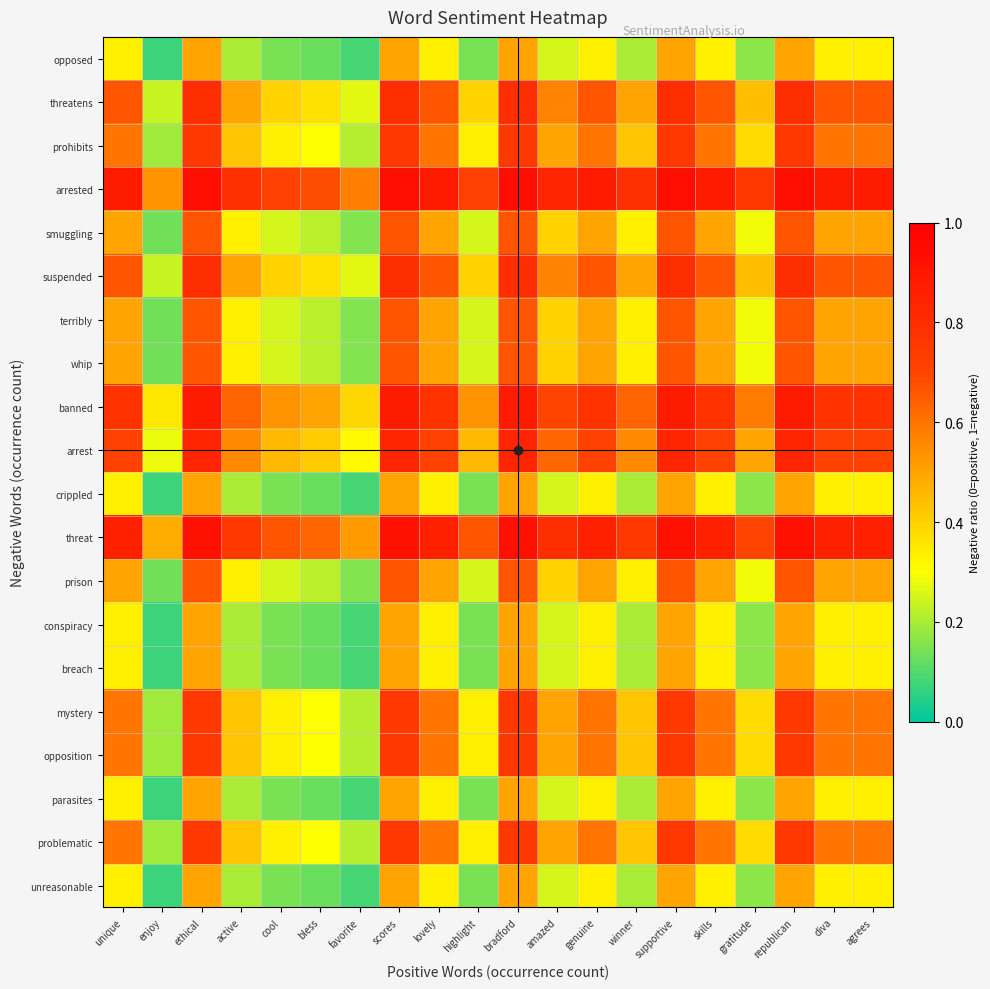

Reading left to right, transcribe all the data shown in this chart.

unreasonable: unique=0.3	enjoy=0.1	ethical=0.5	active=0.2	cool=0.1	bless=0.1	favorite=0.1	scores=0.5	lovely=0.3	highlight=0.1	bradford=0.5	amazed=0.2	genuine=0.3	winner=0.2	supportive=0.5	skills=0.3	gratitude=0.2	republican=0.5	diva=0.3	agrees=0.3
problematic: unique=0.6	enjoy=0.2	ethical=0.8	active=0.4	cool=0.3	bless=0.3	favorite=0.2	scores=0.8	lovely=0.6	highlight=0.3	bradford=0.8	amazed=0.5	genuine=0.6	winner=0.4	supportive=0.8	skills=0.6	gratitude=0.4	republican=0.8	diva=0.6	agrees=0.6
parasites: unique=0.3	enjoy=0.1	ethical=0.5	active=0.2	cool=0.1	bless=0.1	favorite=0.1	scores=0.5	lovely=0.3	highlight=0.1	bradford=0.5	amazed=0.2	genuine=0.3	winner=0.2	supportive=0.5	skills=0.3	gratitude=0.2	republican=0.5	diva=0.3	agrees=0.3
opposition: unique=0.6	enjoy=0.2	ethical=0.8	active=0.4	cool=0.3	bless=0.3	favorite=0.2	scores=0.8	lovely=0.6	highlight=0.3	bradford=0.8	amazed=0.5	genuine=0.6	winner=0.4	supportive=0.8	skills=0.6	gratitude=0.4	republican=0.8	diva=0.6	agrees=0.6
mystery: unique=0.6	enjoy=0.2	ethical=0.8	active=0.4	cool=0.3	bless=0.3	favorite=0.2	scores=0.8	lovely=0.6	highlight=0.3	bradford=0.8	amazed=0.5	genuine=0.6	winner=0.4	supportive=0.8	skills=0.6	gratitude=0.4	republican=0.8	diva=0.6	agrees=0.6
breach: unique=0.3	enjoy=0.1	ethical=0.5	active=0.2	cool=0.1	bless=0.1	favorite=0.1	scores=0.5	lovely=0.3	highlight=0.1	bradford=0.5	amazed=0.2	genuine=0.3	winner=0.2	supportive=0.5	skills=0.3	gratitude=0.2	republican=0.5	diva=0.3	agrees=0.3
conspiracy: unique=0.3	enjoy=0.1	ethical=0.5	active=0.2	cool=0.1	bless=0.1	favorite=0.1	scores=0.5	lovely=0.3	highlight=0.1	bradford=0.5	amazed=0.2	genuine=0.3	winner=0.2	supportive=0.5	skills=0.3	gratitude=0.2	republican=0.5	diva=0.3	agrees=0.3
prison: unique=0.5	enjoy=0.1	ethical=0.7	active=0.3	cool=0.2	bless=0.2	favorite=0.2	scores=0.7	lovely=0.5	highlight=0.2	bradford=0.7	amazed=0.4	genuine=0.5	winner=0.3	supportive=0.7	skills=0.5	gratitude=0.3	republican=0.7	diva=0.5	agrees=0.5
threat: unique=0.9	enjoy=0.5	ethical=0.9	active=0.8	cool=0.7	bless=0.6	favorite=0.5	scores=0.9	lovely=0.9	highlight=0.7	bradford=0.9	amazed=0.8	genuine=0.9	winner=0.8	supportive=0.9	skills=0.9	gratitude=0.7	republican=0.9	diva=0.9	agrees=0.9
crippled: unique=0.3	enjoy=0.1	ethical=0.5	active=0.2	cool=0.1	bless=0.1	favorite=0.1	scores=0.5	lovely=0.3	highlight=0.1	bradford=0.5	amazed=0.2	genuine=0.3	winner=0.2	supportive=0.5	skills=0.3	gratitude=0.2	republican=0.5	diva=0.3	agrees=0.3
arrest: unique=0.7	enjoy=0.3	ethical=0.8	active=0.6	cool=0.5	bless=0.4	favorite=0.3	scores=0.8	lovely=0.7	highlight=0.5	bradford=0.8	amazed=0.6	genuine=0.7	winner=0.6	supportive=0.8	skills=0.7	gratitude=0.5	republican=0.8	diva=0.7	agrees=0.7
banned: unique=0.8	enjoy=0.3	ethical=0.9	active=0.6	cool=0.5	bless=0.5	favorite=0.4	scores=0.9	lovely=0.8	highlight=0.5	bradford=0.9	amazed=0.7	genuine=0.8	winner=0.6	supportive=0.9	skills=0.8	gratitude=0.6	republican=0.9	diva=0.8	agrees=0.8
whip: unique=0.5	enjoy=0.1	ethical=0.7	active=0.3	cool=0.2	bless=0.2	favorite=0.2	scores=0.7	lovely=0.5	highlight=0.2	bradford=0.7	amazed=0.4	genuine=0.5	winner=0.3	supportive=0.7	skills=0.5	gratitude=0.3	republican=0.7	diva=0.5	agrees=0.5
terribly: unique=0.5	enjoy=0.1	ethical=0.7	active=0.3	cool=0.2	bless=0.2	favorite=0.2	scores=0.7	lovely=0.5	highlight=0.2	bradford=0.7	amazed=0.4	genuine=0.5	winner=0.3	supportive=0.7	skills=0.5	gratitude=0.3	republican=0.7	diva=0.5	agrees=0.5
suspended: unique=0.7	enjoy=0.2	ethical=0.8	active=0.5	cool=0.4	bless=0.4	favorite=0.3	scores=0.8	lovely=0.7	highlight=0.4	bradford=0.8	amazed=0.6	genuine=0.7	winner=0.5	supportive=0.8	skills=0.7	gratitude=0.4	republican=0.8	diva=0.7	agrees=0.7
smuggling: unique=0.5	enjoy=0.1	ethical=0.7	active=0.3	cool=0.2	bless=0.2	favorite=0.2	scores=0.7	lovely=0.5	highlight=0.2	bradford=0.7	amazed=0.4	genuine=0.5	winner=0.3	supportive=0.7	skills=0.5	gratitude=0.3	republican=0.7	diva=0.5	agrees=0.5
arrested: unique=0.9	enjoy=0.5	ethical=0.9	active=0.8	cool=0.7	bless=0.7	favorite=0.6	scores=0.9	lovely=0.9	highlight=0.7	bradford=0.9	amazed=0.8	genuine=0.9	winner=0.8	supportive=0.9	skills=0.9	gratitude=0.8	republican=0.9	diva=0.9	agrees=0.9
prohibits: unique=0.6	enjoy=0.2	ethical=0.8	active=0.4	cool=0.3	bless=0.3	favorite=0.2	scores=0.8	lovely=0.6	highlight=0.3	bradford=0.8	amazed=0.5	genuine=0.6	winner=0.4	supportive=0.8	skills=0.6	gratitude=0.4	republican=0.8	diva=0.6	agrees=0.6
threatens: unique=0.7	enjoy=0.2	ethical=0.8	active=0.5	cool=0.4	bless=0.4	favorite=0.3	scores=0.8	lovely=0.7	highlight=0.4	bradford=0.8	amazed=0.6	genuine=0.7	winner=0.5	supportive=0.8	skills=0.7	gratitude=0.4	republican=0.8	diva=0.7	agrees=0.7
opposed: unique=0.3	enjoy=0.1	ethical=0.5	active=0.2	cool=0.1	bless=0.1	favorite=0.1	scores=0.5	lovely=0.3	highlight=0.1	bradford=0.5	amazed=0.2	genuine=0.3	winner=0.2	supportive=0.5	skills=0.3	gratitude=0.2	republican=0.5	diva=0.3	agrees=0.3